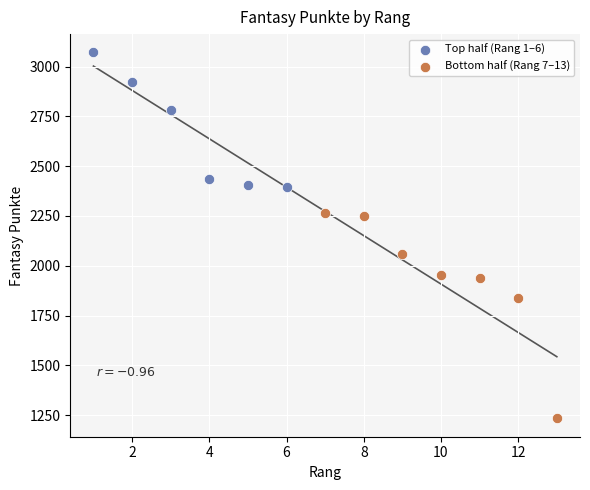

What are all the series names shown in the legend?

Top half (Rang 1–6), Bottom half (Rang 7–13)